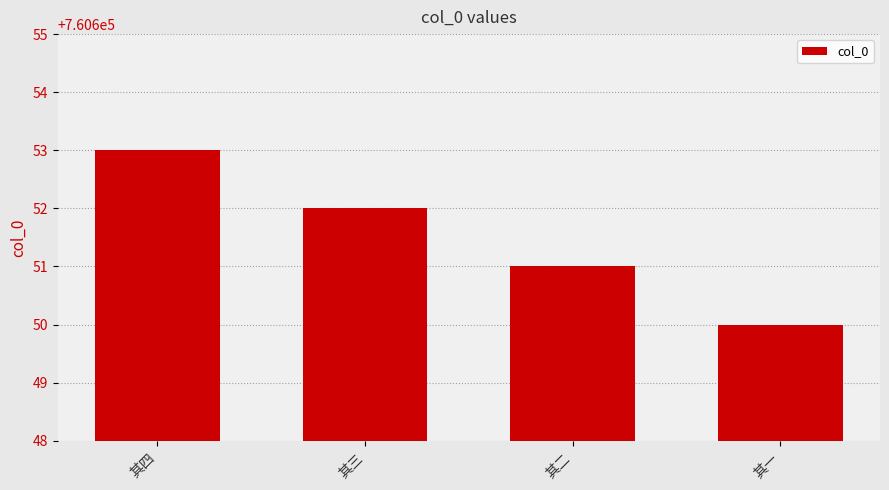

At which label is the value closest to 760651?

其二